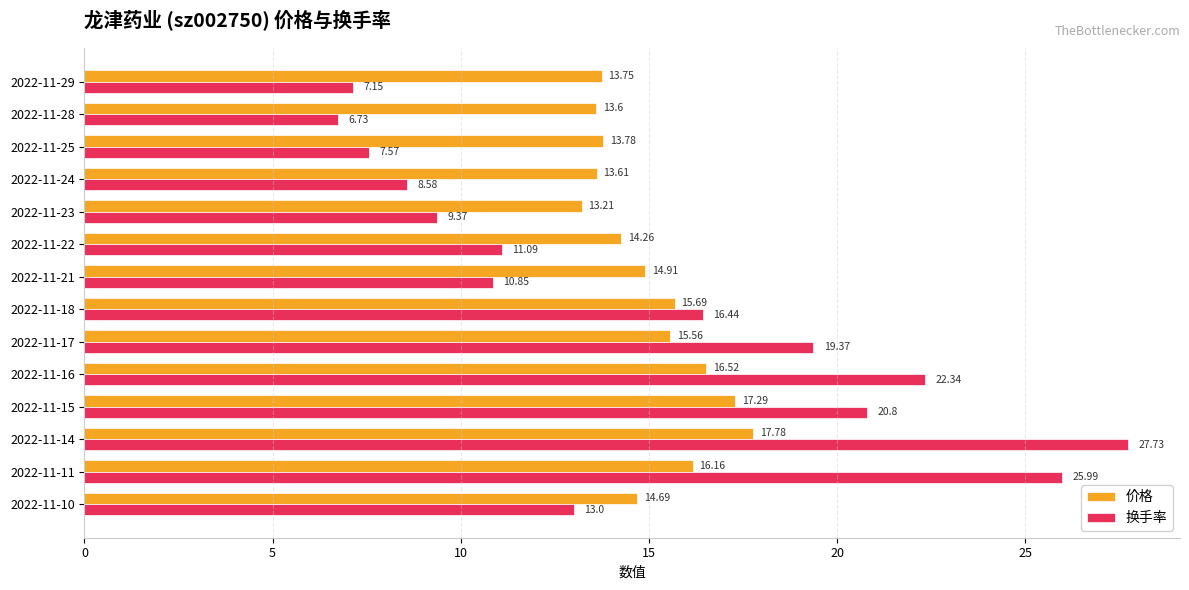

What is the difference between the 价格 values at 2022-11-23 and 2022-11-14?

4.6